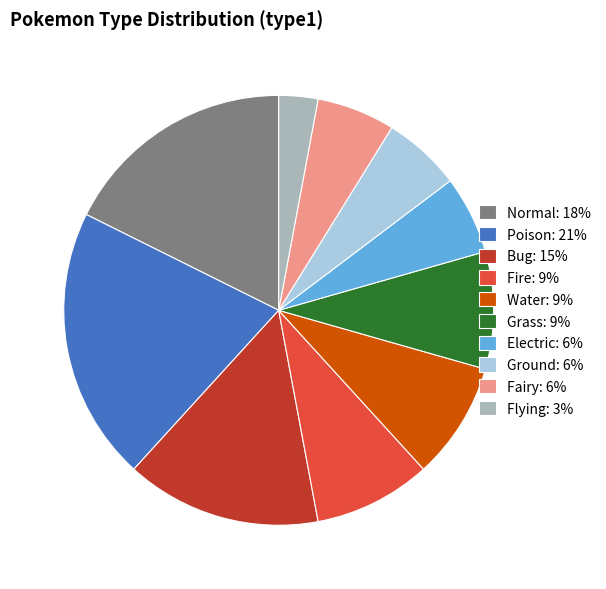

Between Poison: 21% and Ground: 6%, which is larger?

Poison: 21%